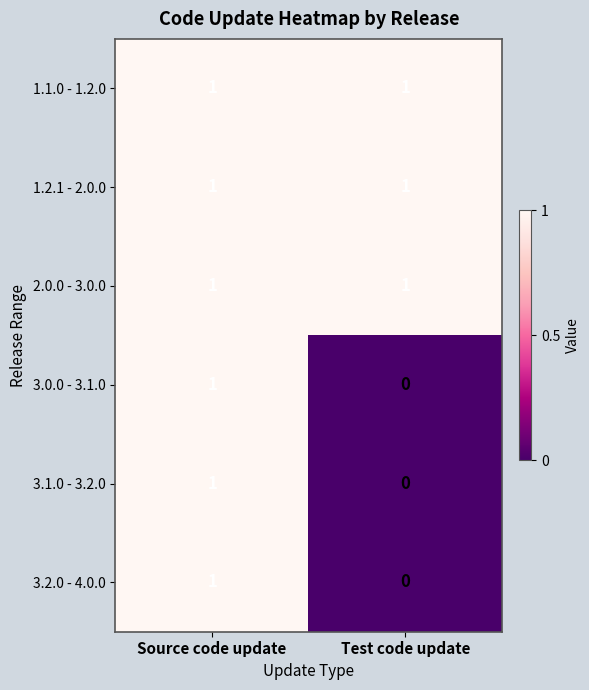

At which label is 3.0.0 - 3.1.0 closest to 0?

Test code update